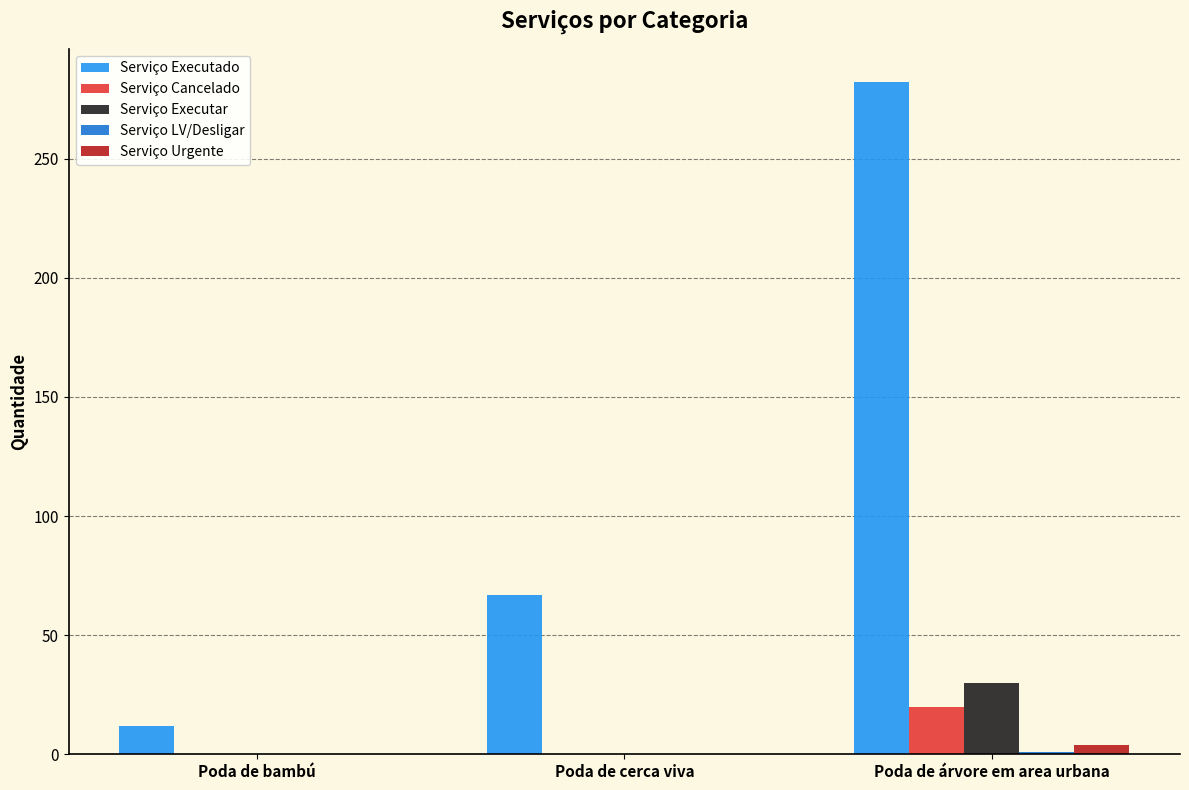

The value of Serviço Executado at Poda de árvore em area urbana is 449. True or false?

False